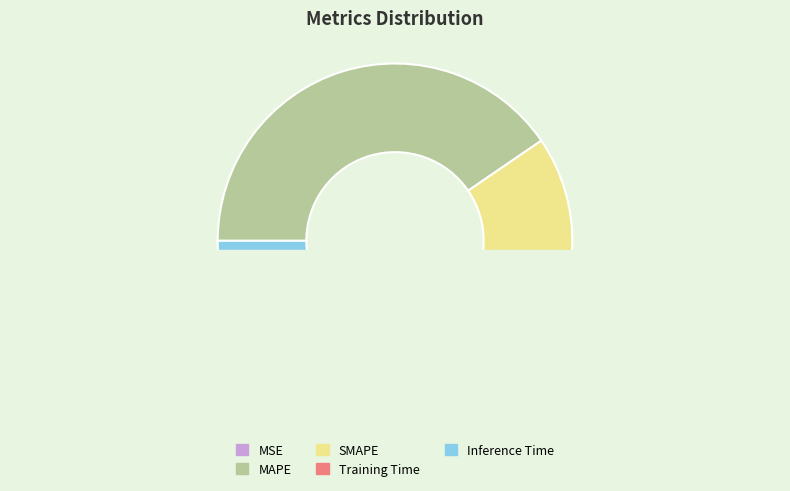

How many segments does this pie chart have?

5